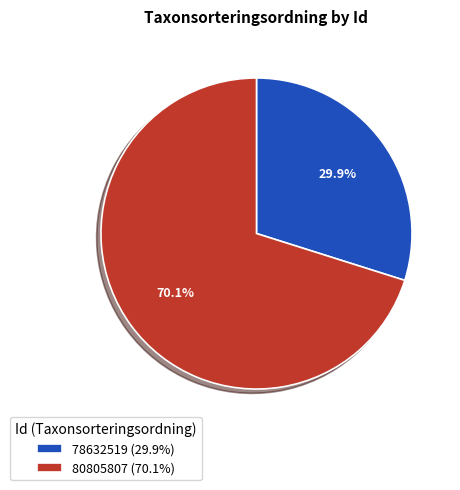

How many slices are in this pie chart?

2